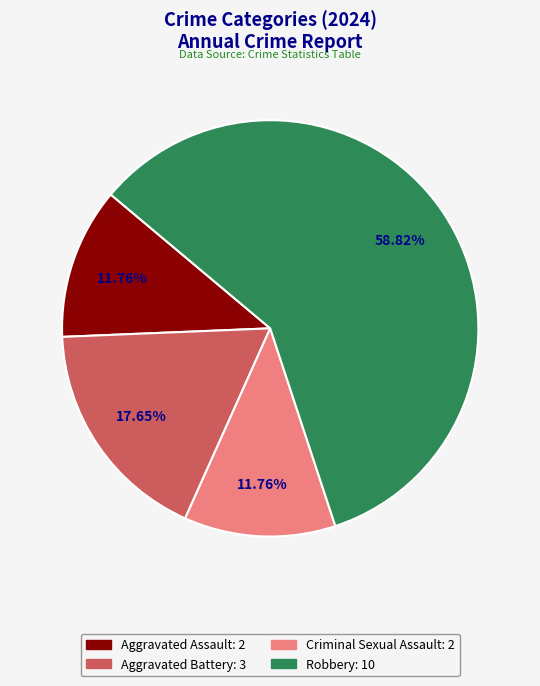

To the nearest percent, what is the difference between the largest and smallest slice percentages?

47%